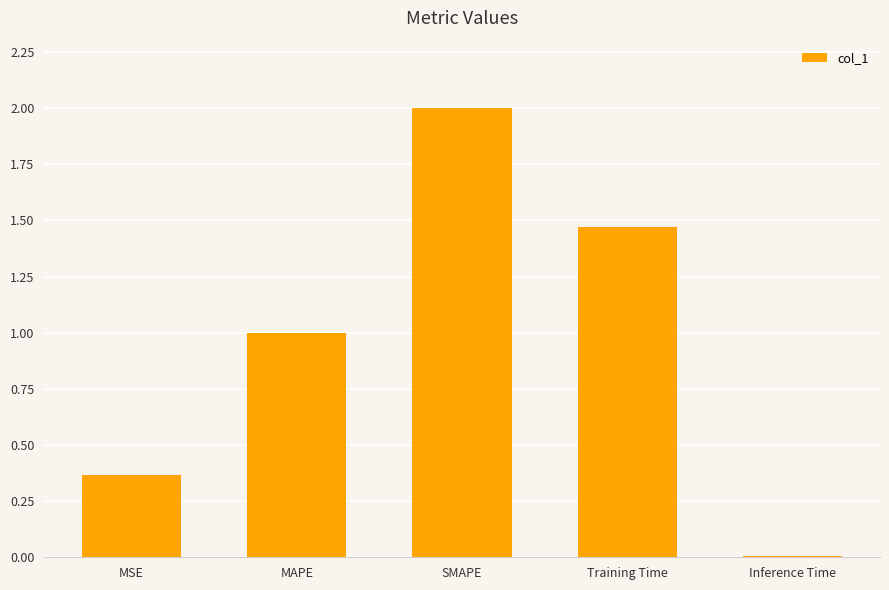

List the labels in order of value, largest first.

SMAPE, Training Time, MAPE, MSE, Inference Time